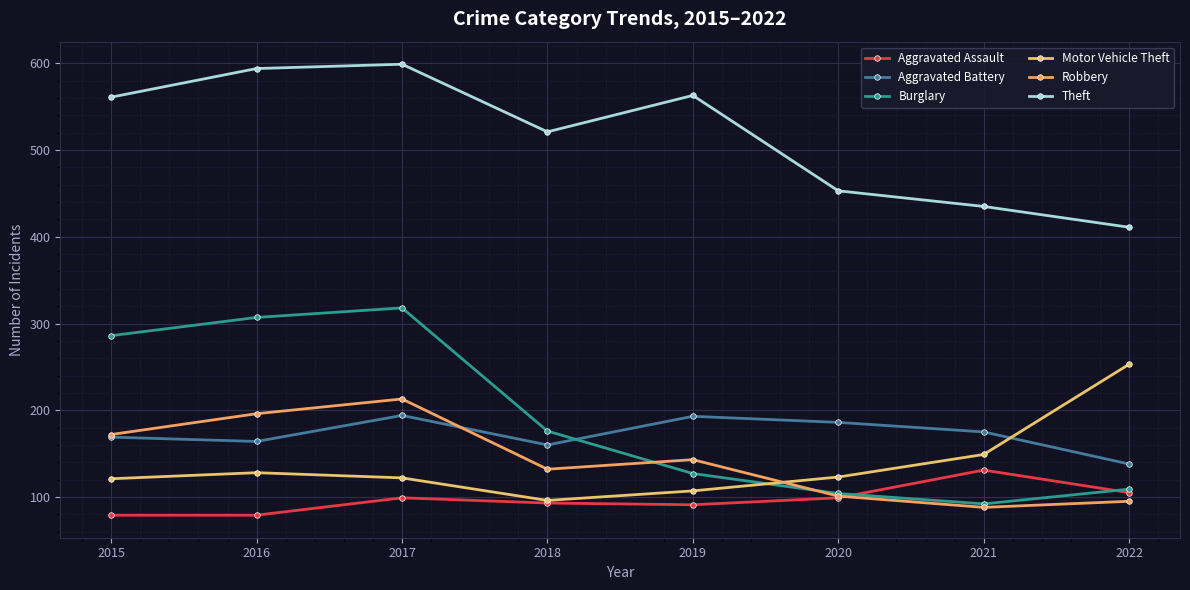

What is the difference between the second highest and second lowest values in the Theft series?

159